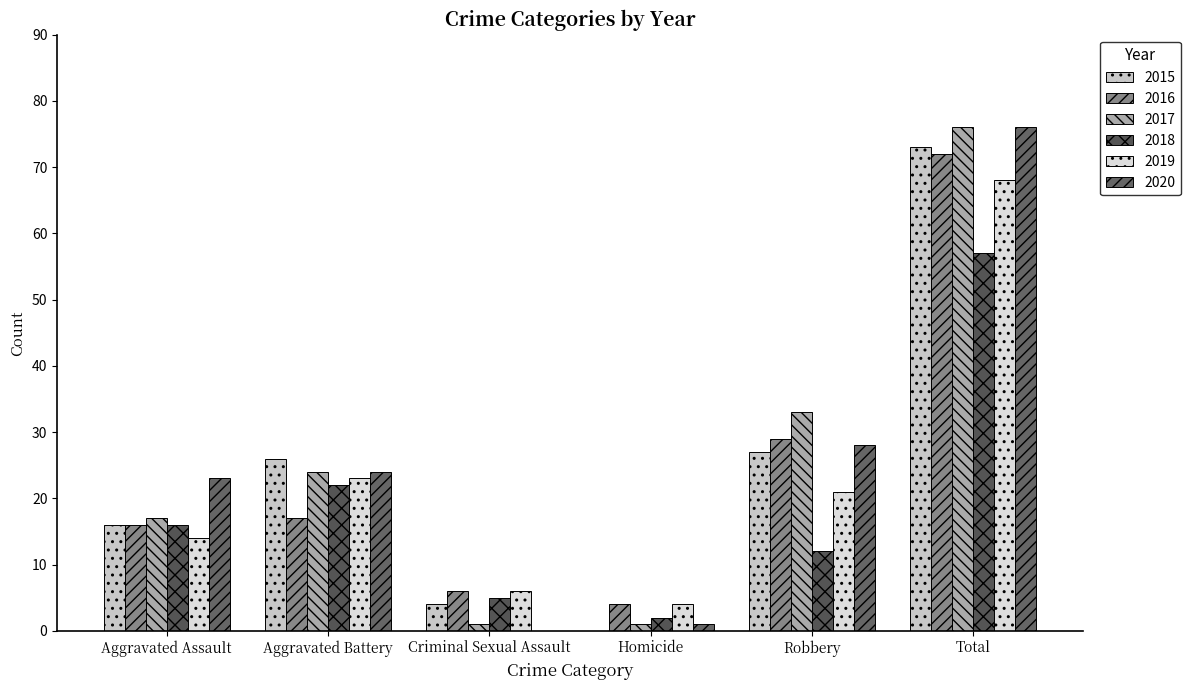

At which label does 2015 first exceed 26?

Robbery